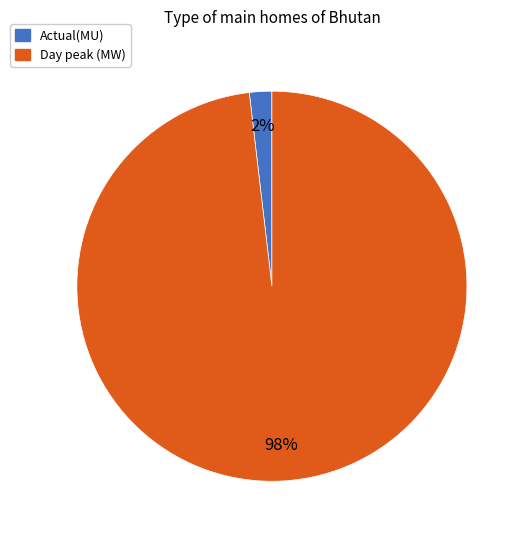

How many slices are in this pie chart?

2